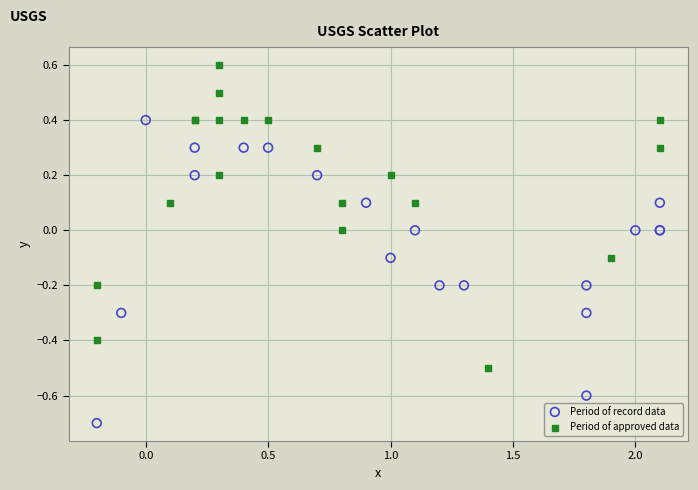

Which series reaches the maximum Y coordinate?

Period of approved data